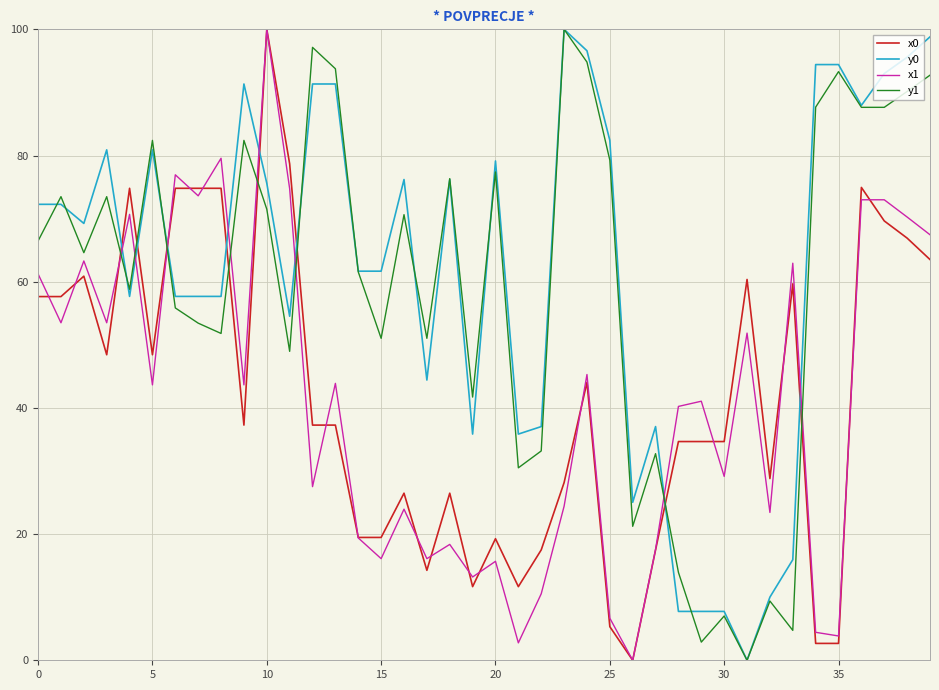

True or false: y1 and x0 cross at least once.

True